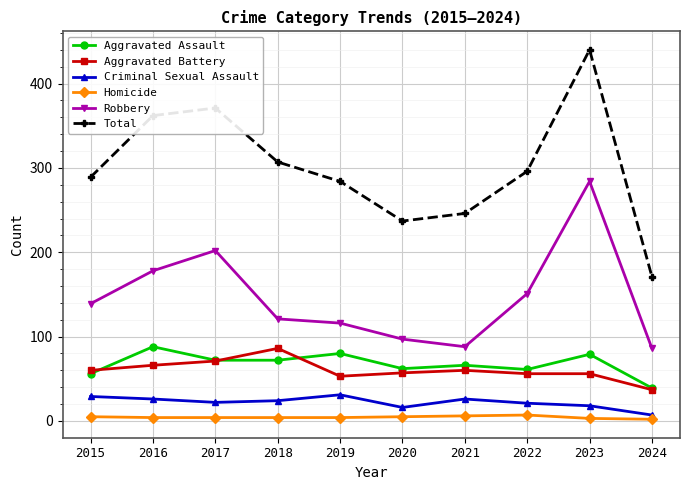

What are all the series names shown in the legend?

Aggravated Assault, Aggravated Battery, Criminal Sexual Assault, Homicide, Robbery, Total